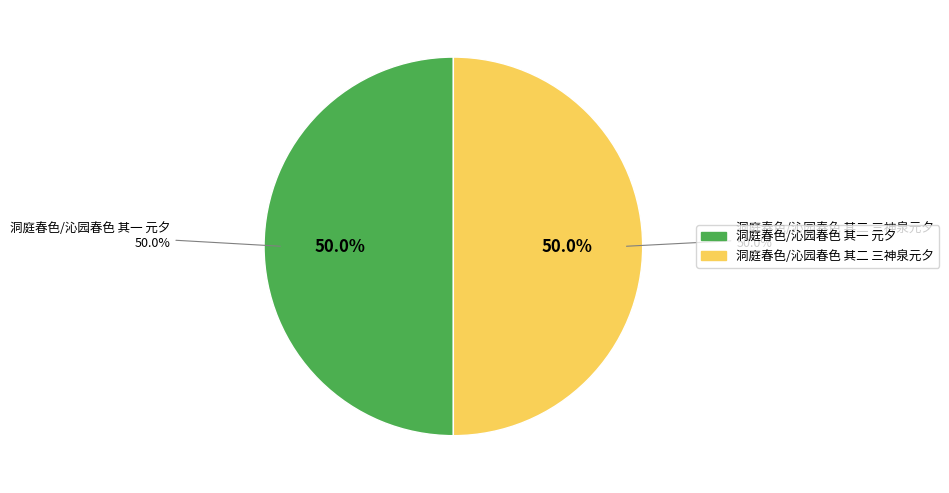

What percentage is the 洞庭春色/沁园春色 其二 三神泉元夕 slice, to the nearest percent?

50%